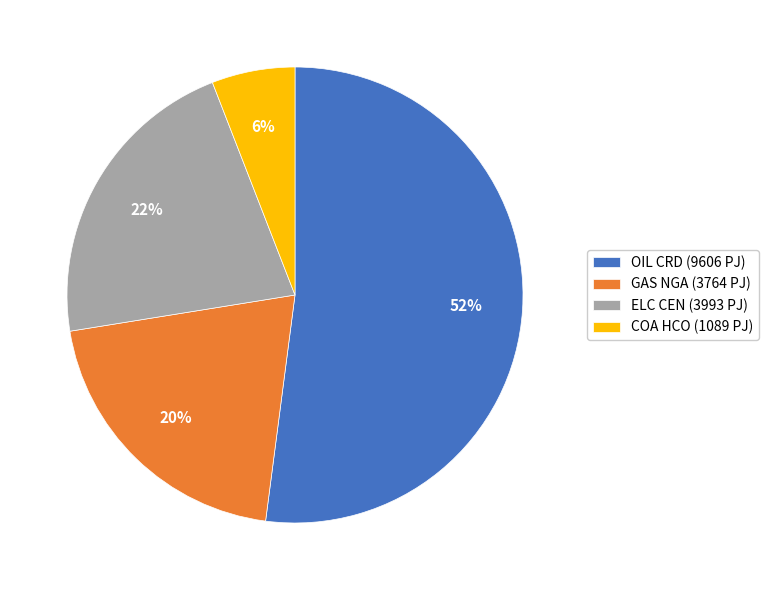

To the nearest percent, what is the difference between the GAS NGA (3764 PJ) and OIL CRD (9606 PJ) slice percentages?

32%